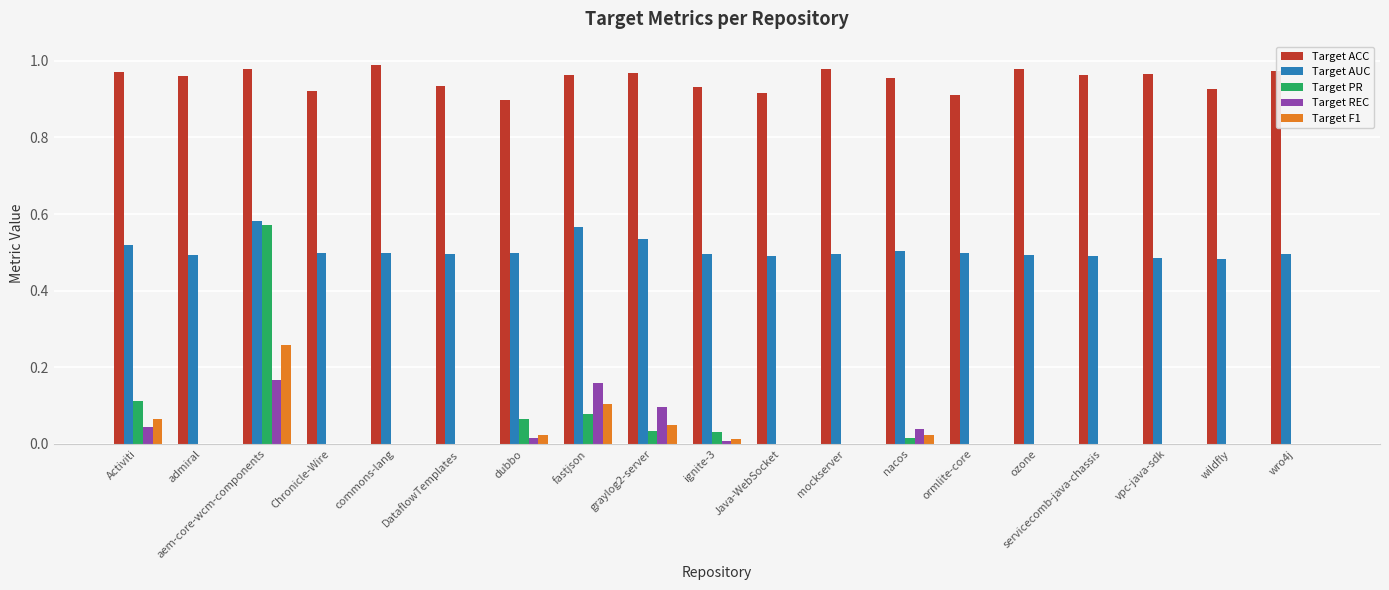

Is the value of Target REC at Chronicle-Wire greater than the value of Target PR at aem-core-wcm-components?

No